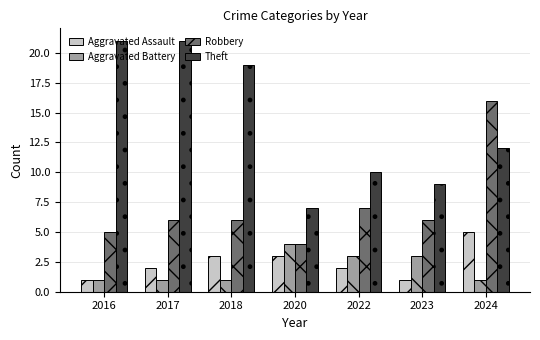

The value of Aggravated Assault at 2023 is 1. True or false?

True